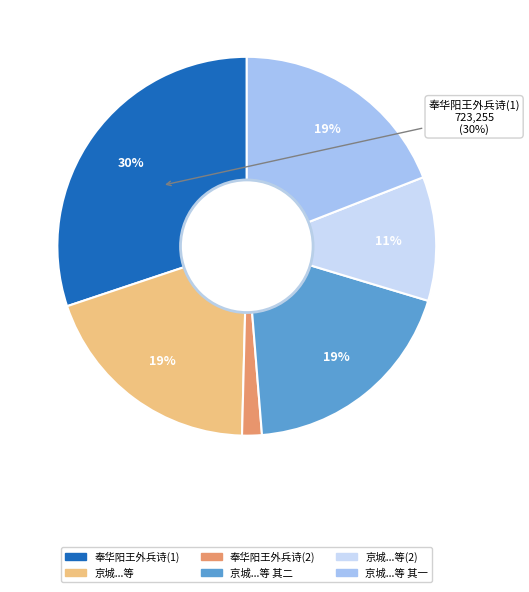

Is there a majority slice in this chart?

No